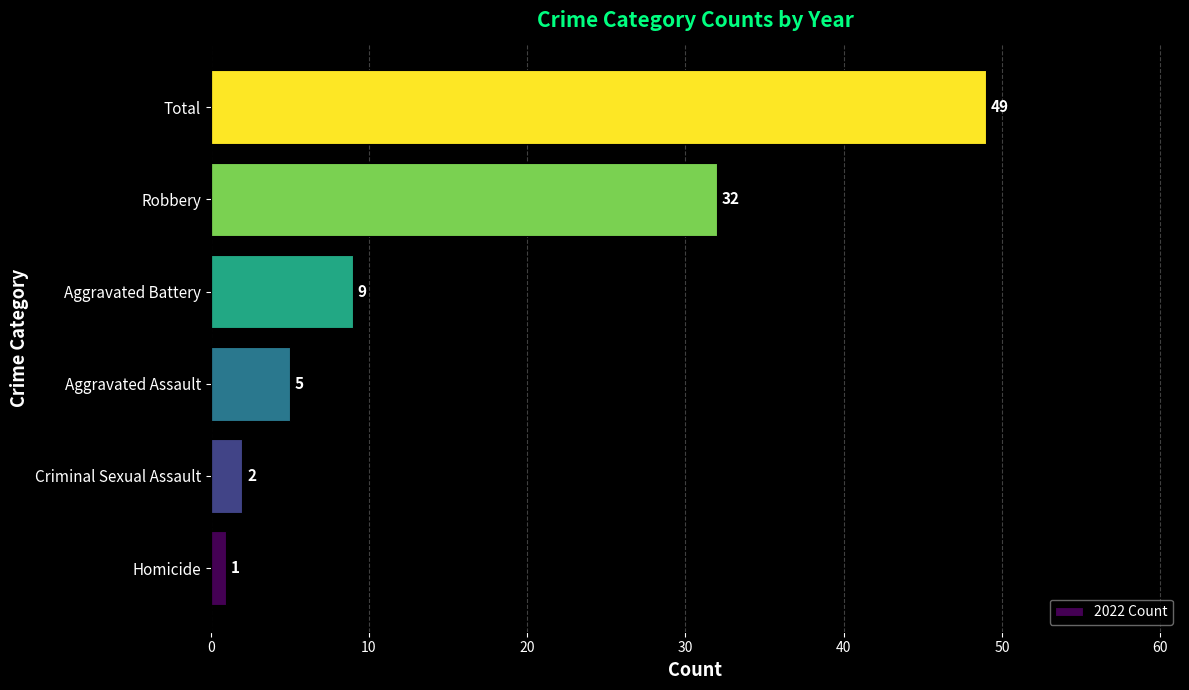

List the labels in order of value, smallest first.

Homicide, Criminal Sexual Assault, Aggravated Assault, Aggravated Battery, Robbery, Total